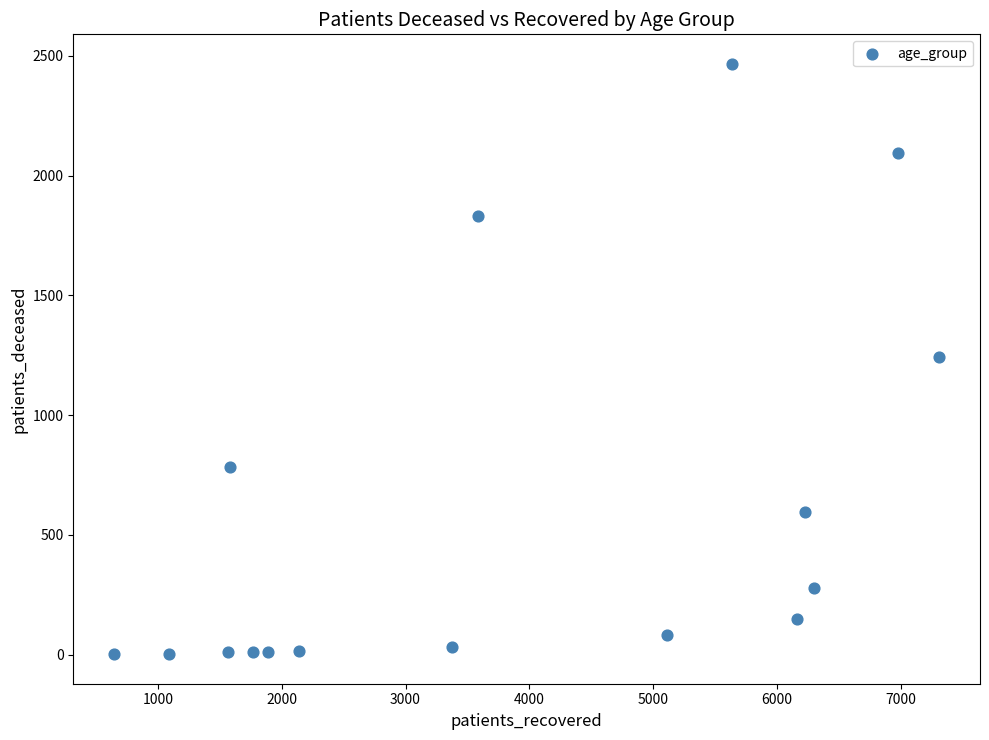

What is the range of Y values (max minus min)?

2464